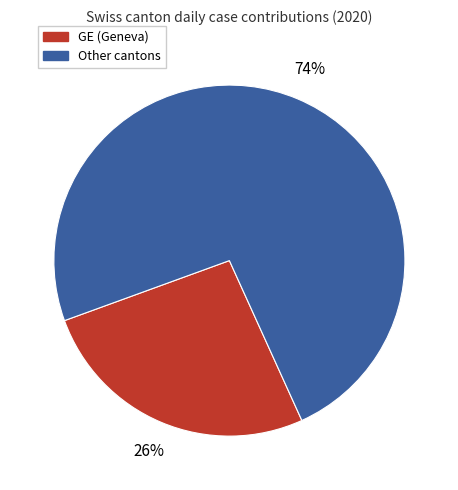

To the nearest percent, what is the average slice percentage?

50%